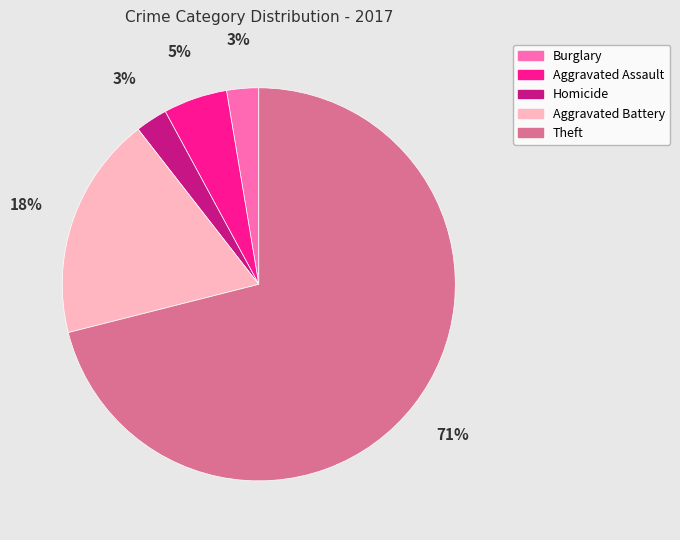

Is there any slice that represents more than half of the pie?

Yes